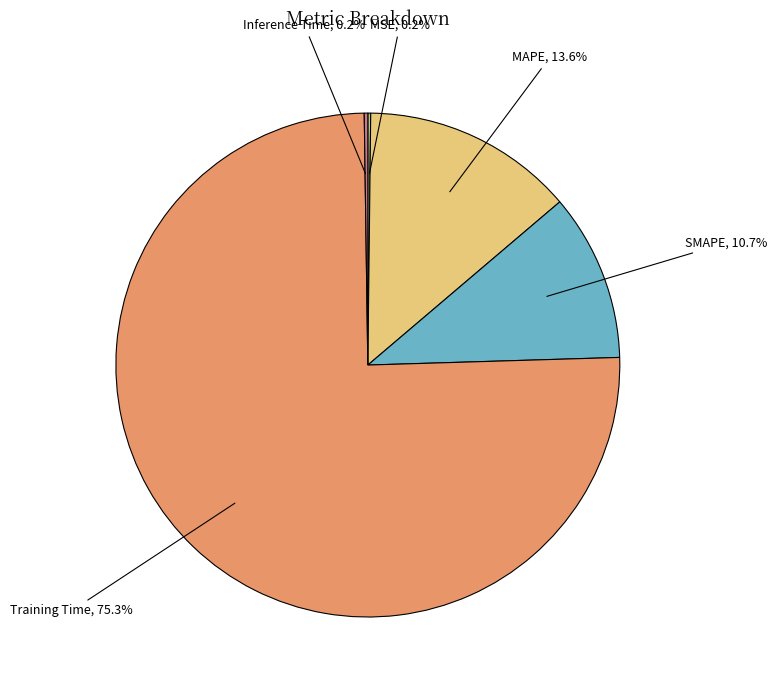

Is there any slice that represents more than half of the pie?

Yes